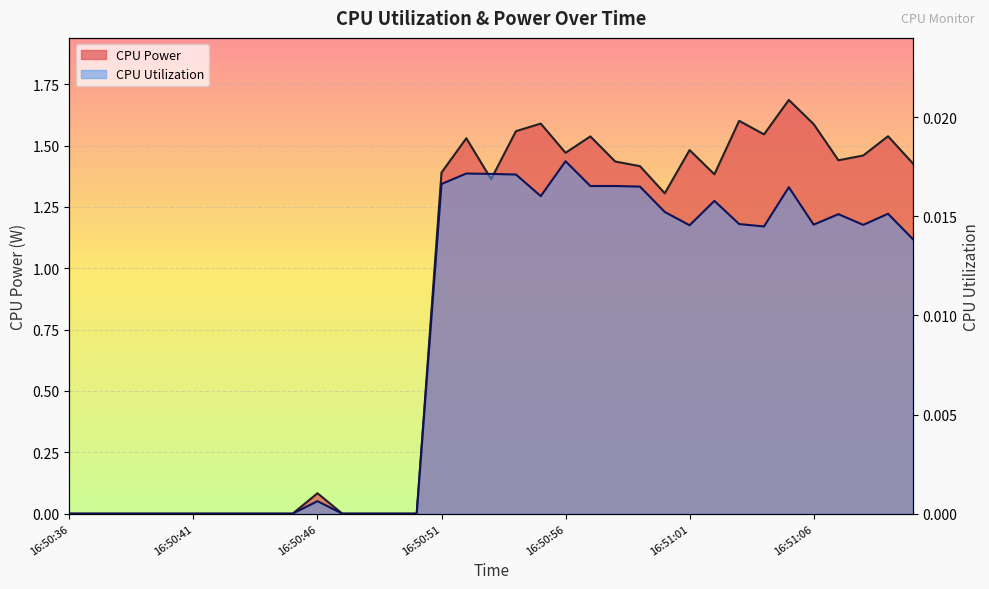

How many values in the CPU Power series are below 1?

15